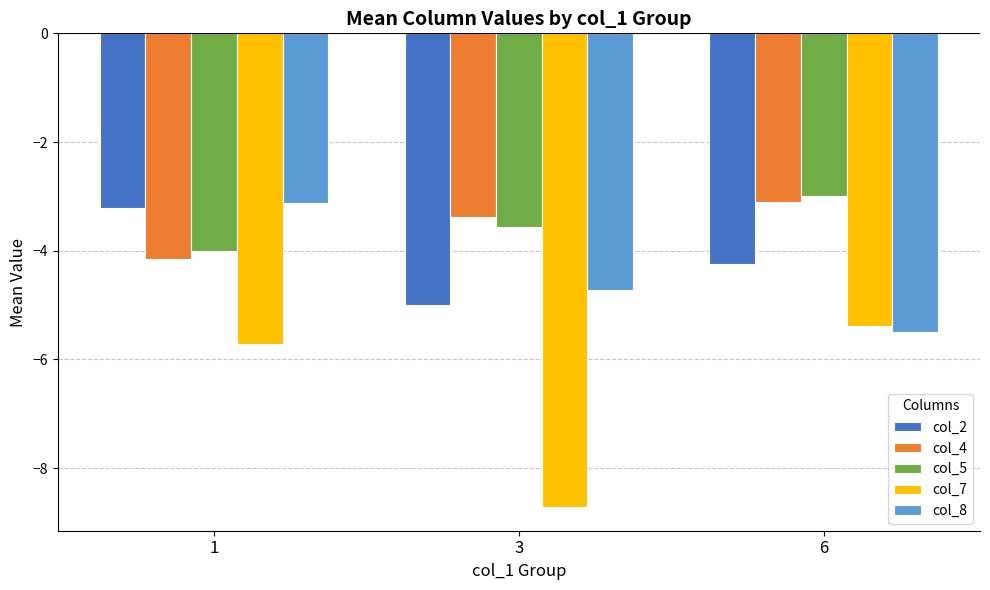

What is the value of the col_7 bar at the 1st from the left?

-5.7